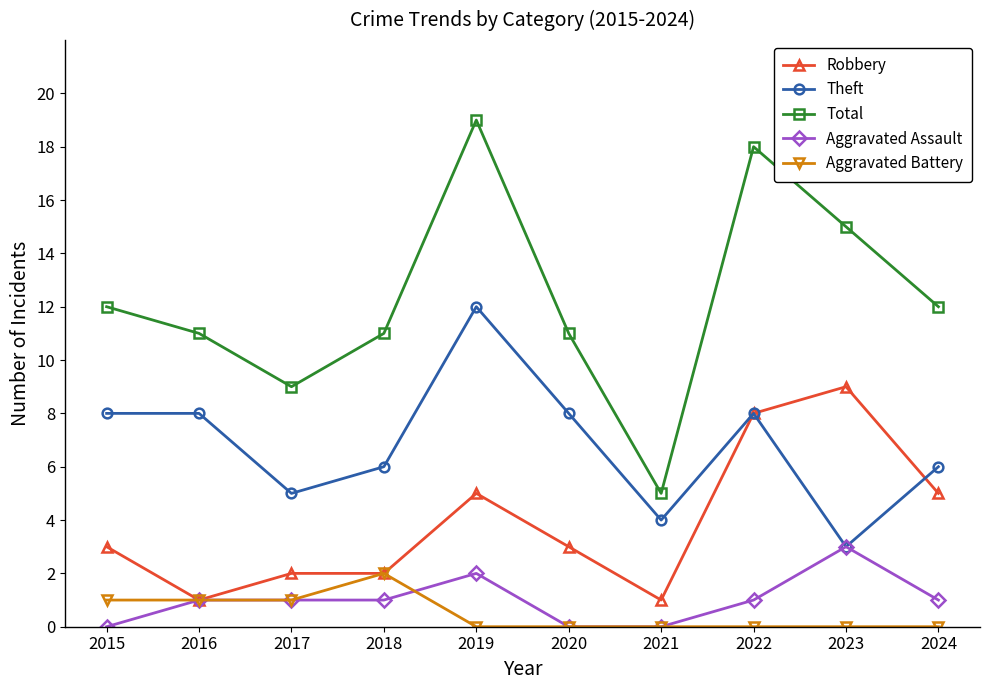

At how many categories does at least one series exceed 10?

8